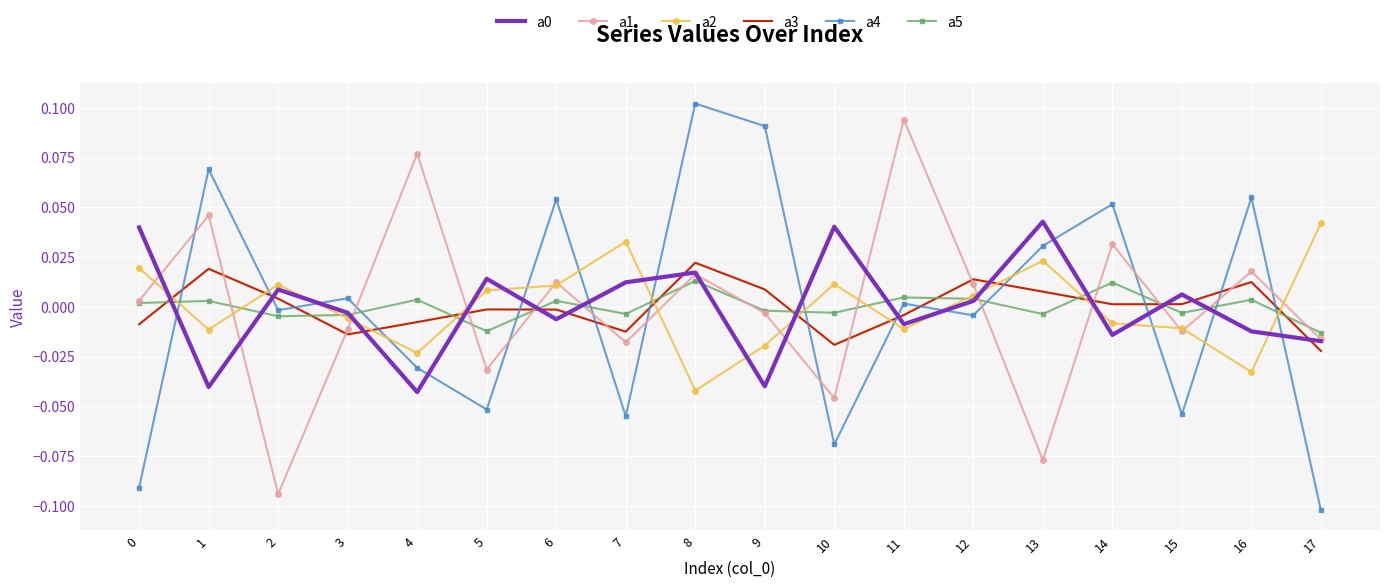

Which label corresponds to the largest value in the chart?

8